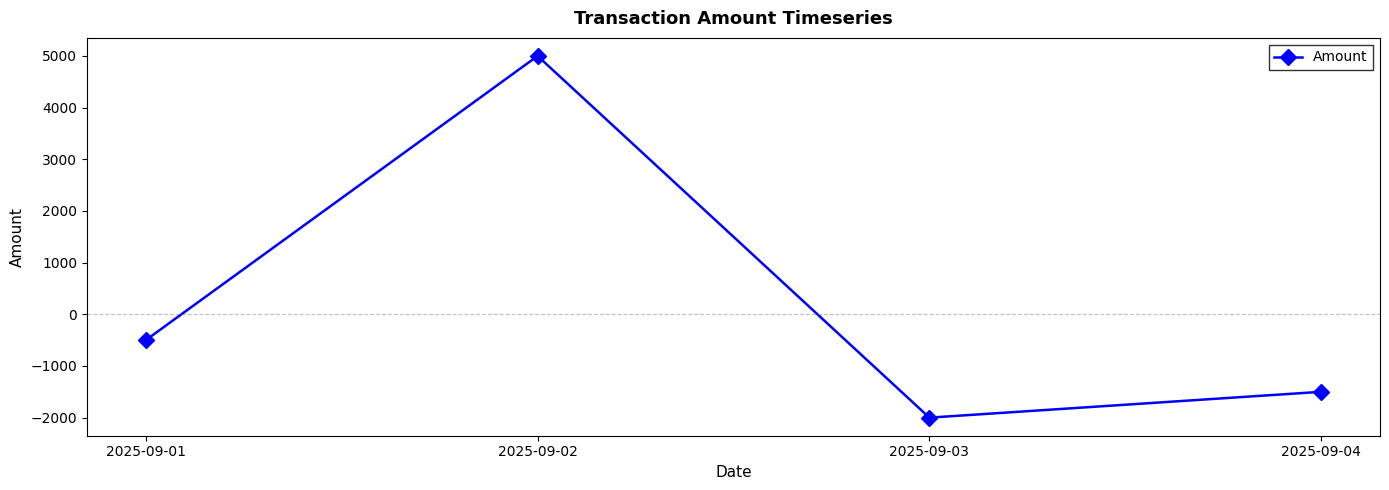

What is the difference between the maximum and second lowest values?

6500